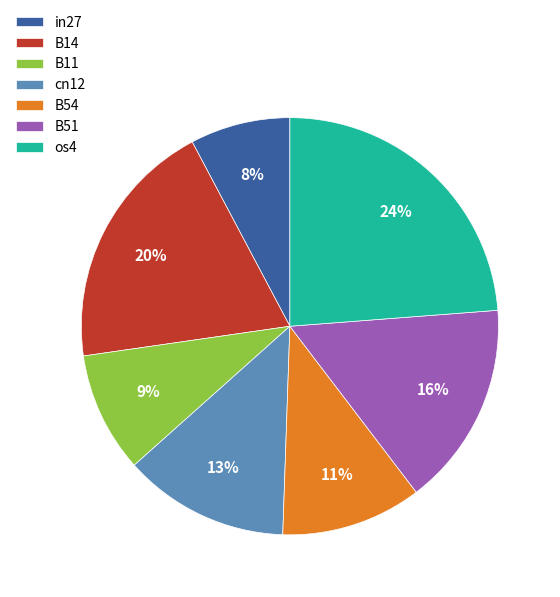

What percentage is the B11 slice, to the nearest percent?

9%